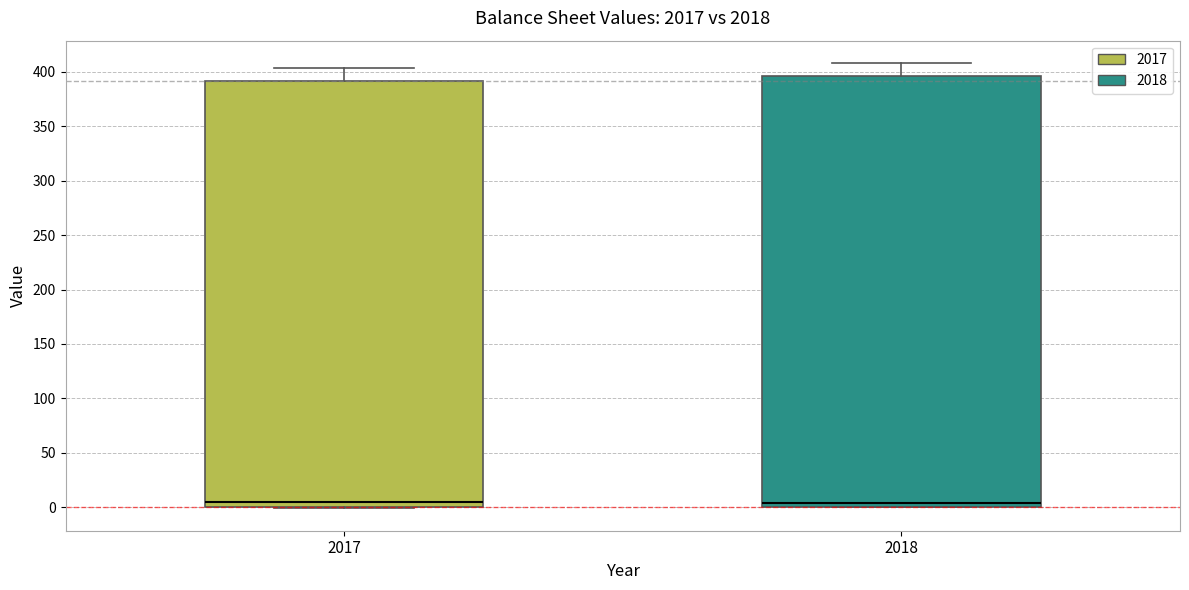

Reading left to right, transcribe this box plot: for each box, give where its median line is, the range the box spans, and where its two whiskers end, as read against the y-axis. The values are not printed on the chart, so give them approximately, as read against the axis.

2017: median 5, box 0 to 390, whiskers 0 to 405
2018: median 5, box 0 to 395, whiskers 0 to 410